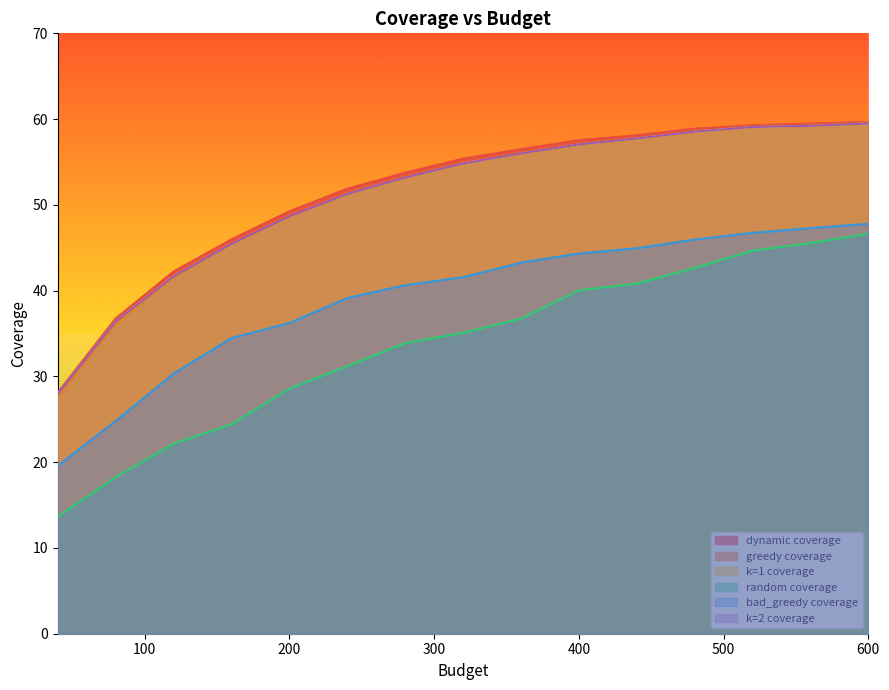

How many lines are shown in the chart?

6